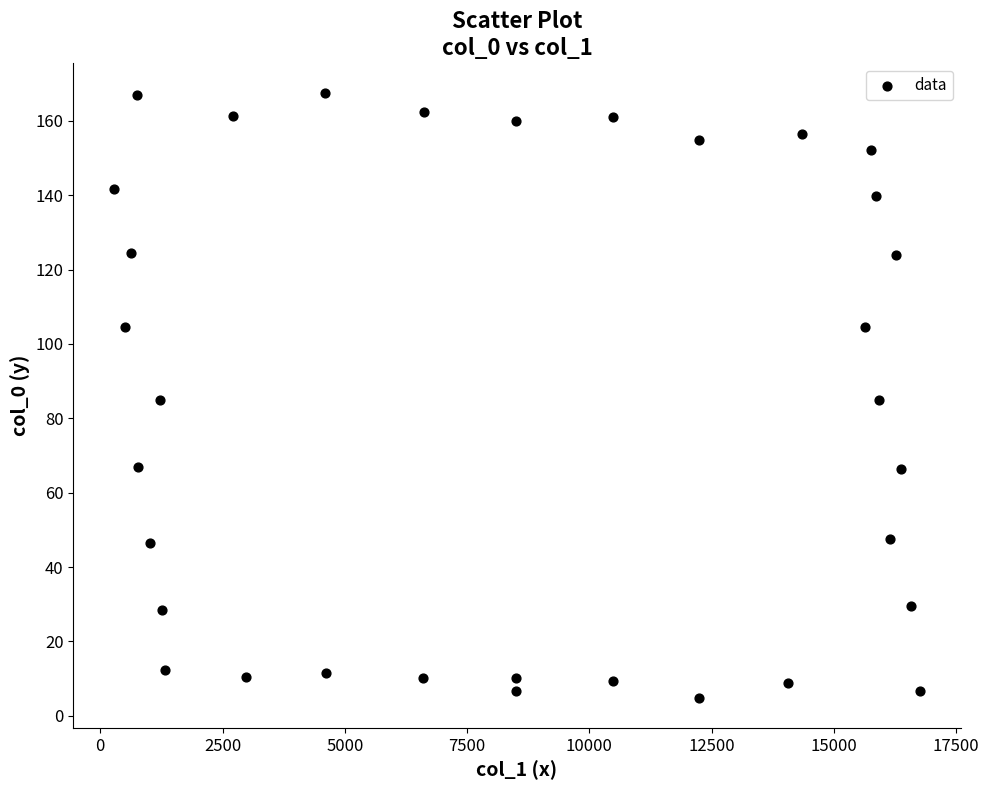

What is the range of X values (max minus min)?

16494.3